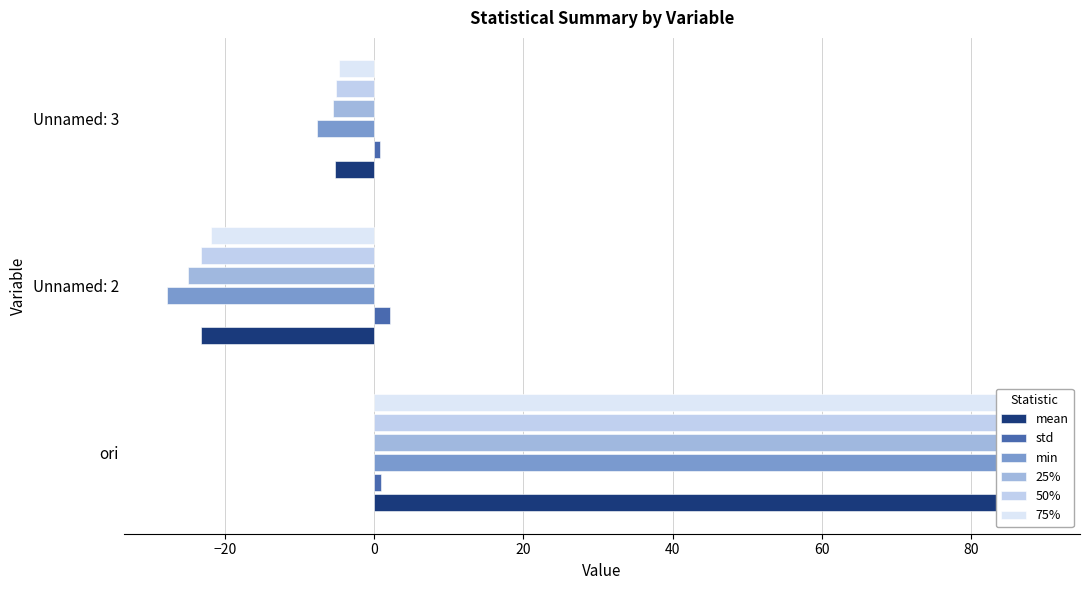

At how many categories does at least one series exceed 53?

1